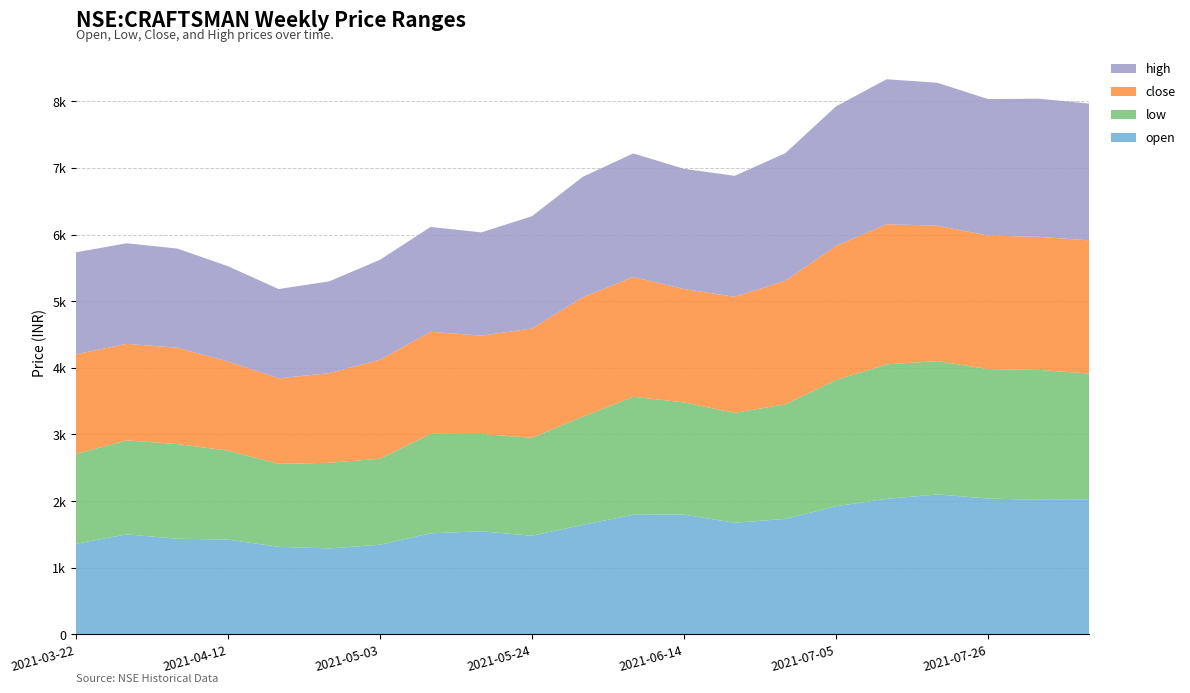

Reading right to left, extract all data points from this chart.

open: 2019.8	2019.0	2039.0	2100.0	2034.7	1923.0	1733.0	1675.0	1797.0	1795.0	1643.0	1480.0	1547.0	1517.0	1345.2	1290.0	1314.0	1423.0	1435.0	1501.0	1359.0
low: 1895.0	1950.0	1944.0	2001.5	2018.6	1894.5	1720.5	1648.5	1685.0	1771.3	1623.6	1470.5	1460.0	1491.5	1291.8	1285.0	1245.0	1335.0	1422.0	1410.0	1350.0
close: 1998.8	1997.5	2003.5	2032.5	2102.2	2012.4	1854.0	1743.0	1700.5	1797.2	1791.9	1639.9	1476.5	1532.2	1485.7	1345.6	1284.1	1338.3	1444.8	1449.0	1494.5
high: 2053.0	2073.4	2047.5	2145.1	2176.0	2094.0	1914.0	1815.0	1805.0	1854.9	1807.7	1685.0	1550.0	1574.0	1499.0	1377.8	1339.7	1430.0	1489.0	1510.0	1530.0